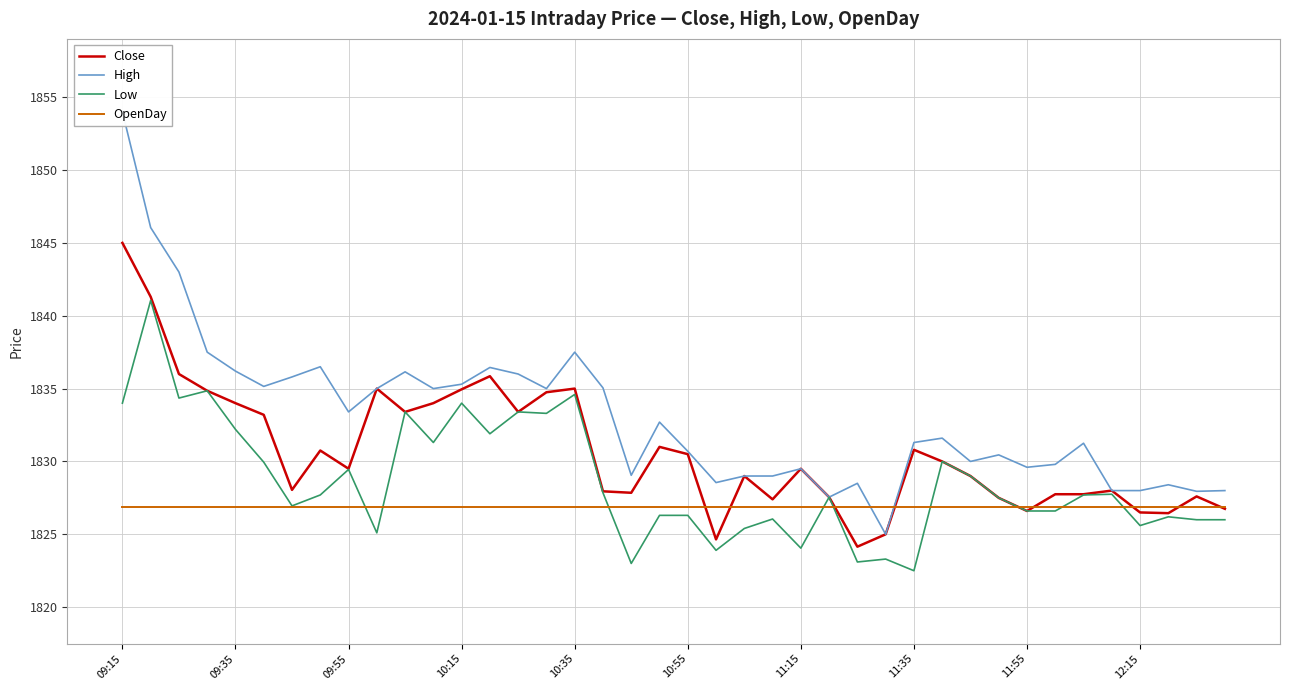

What is the greatest value displayed?

1854.0